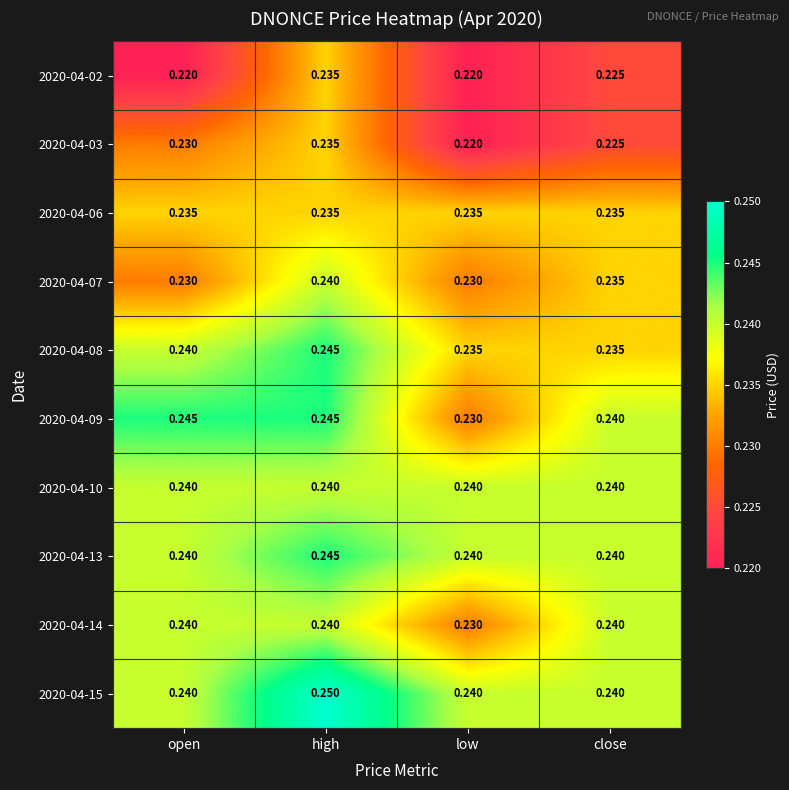

Which label corresponds to the largest value in the chart?

high